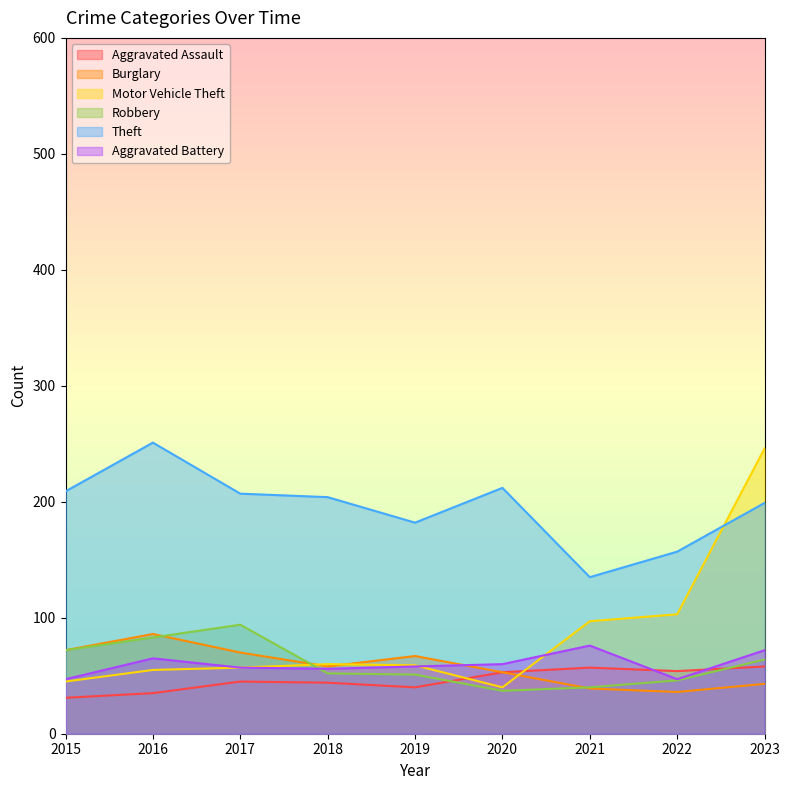

Read the Aggravated Assault value at 2015.

31